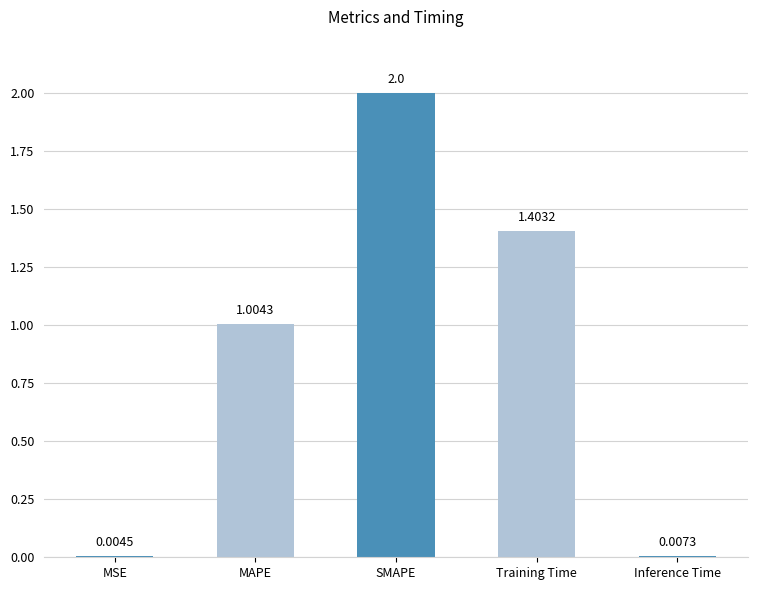

What is the sum of all values?

4.4